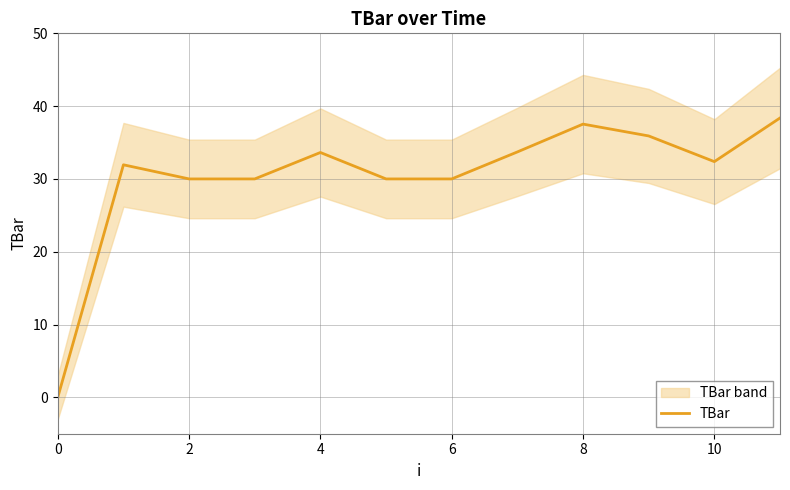

Where is the first local minimum?

10